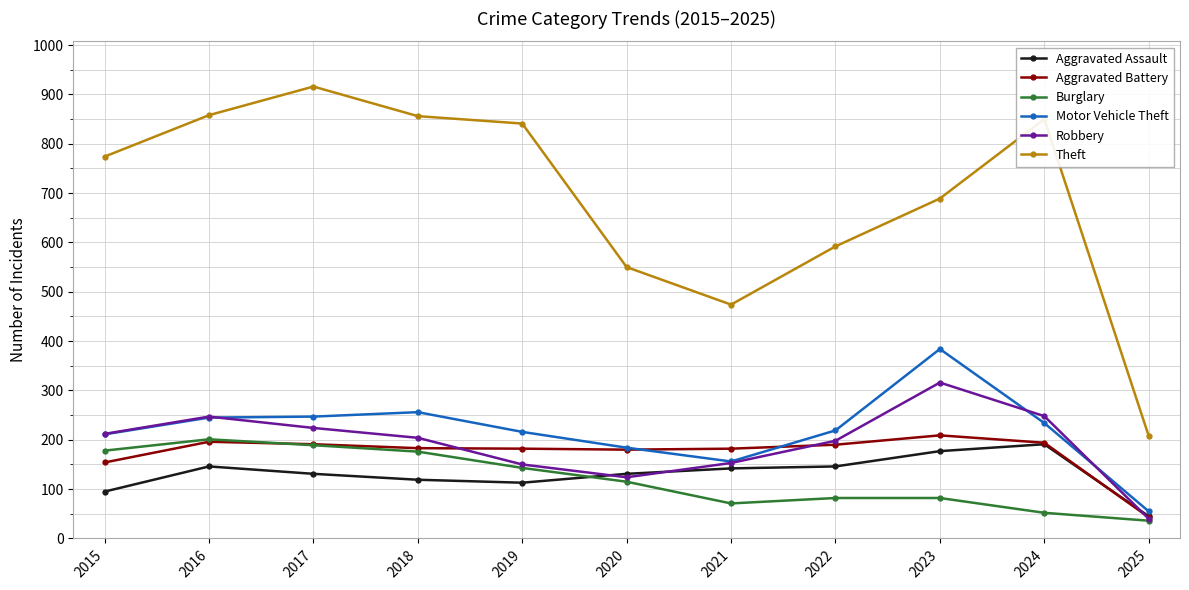

What is the difference between the highest and lowest values at 2018?

737